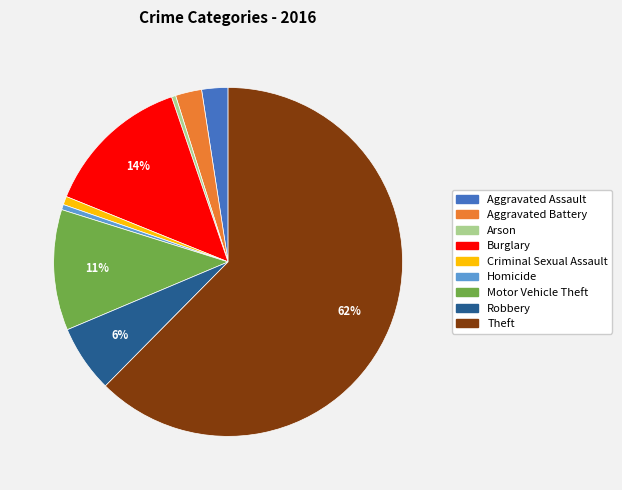

Which slice represents more than half of the pie?

Theft